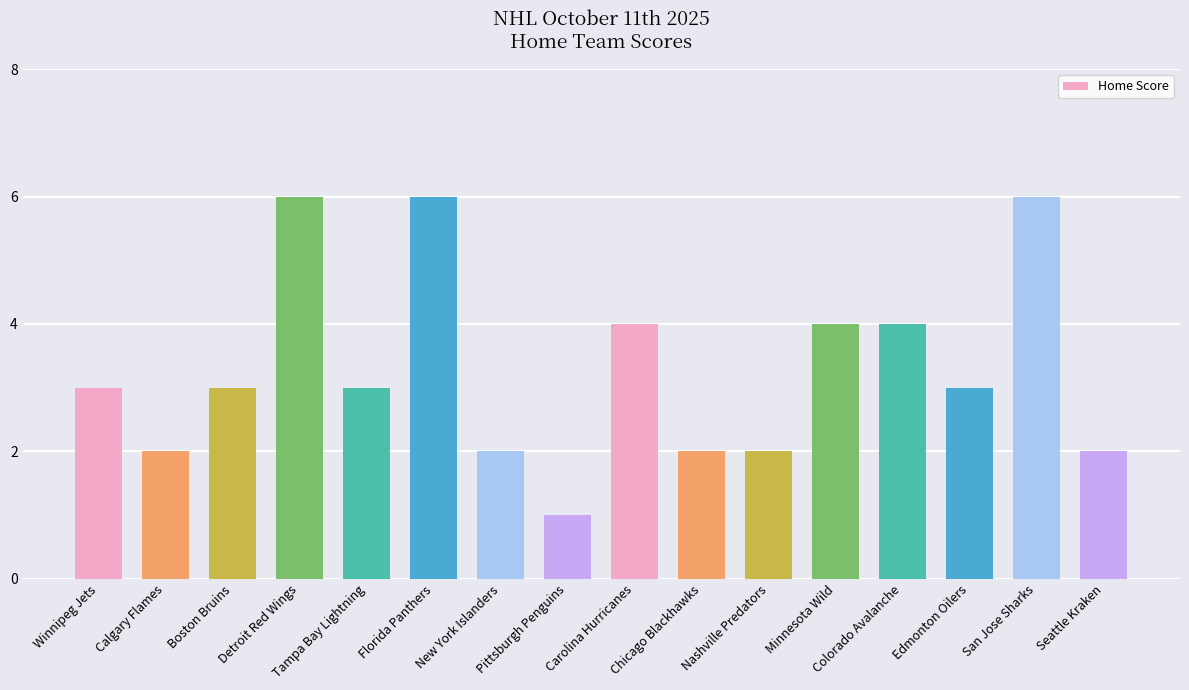

Which category has the lowest value across all series?

Pittsburgh Penguins